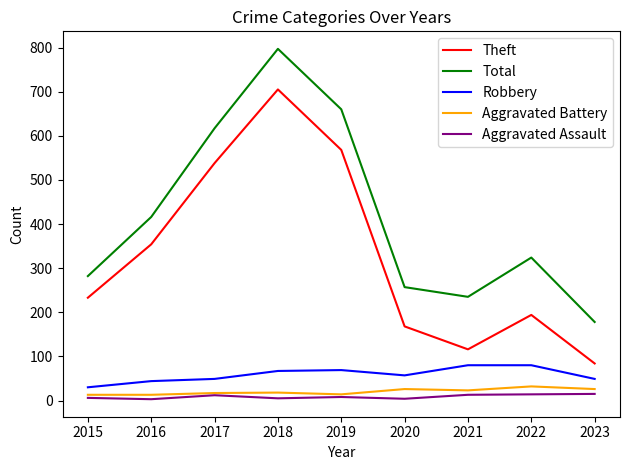

Is it true that Total equals 994 at 2019?

False